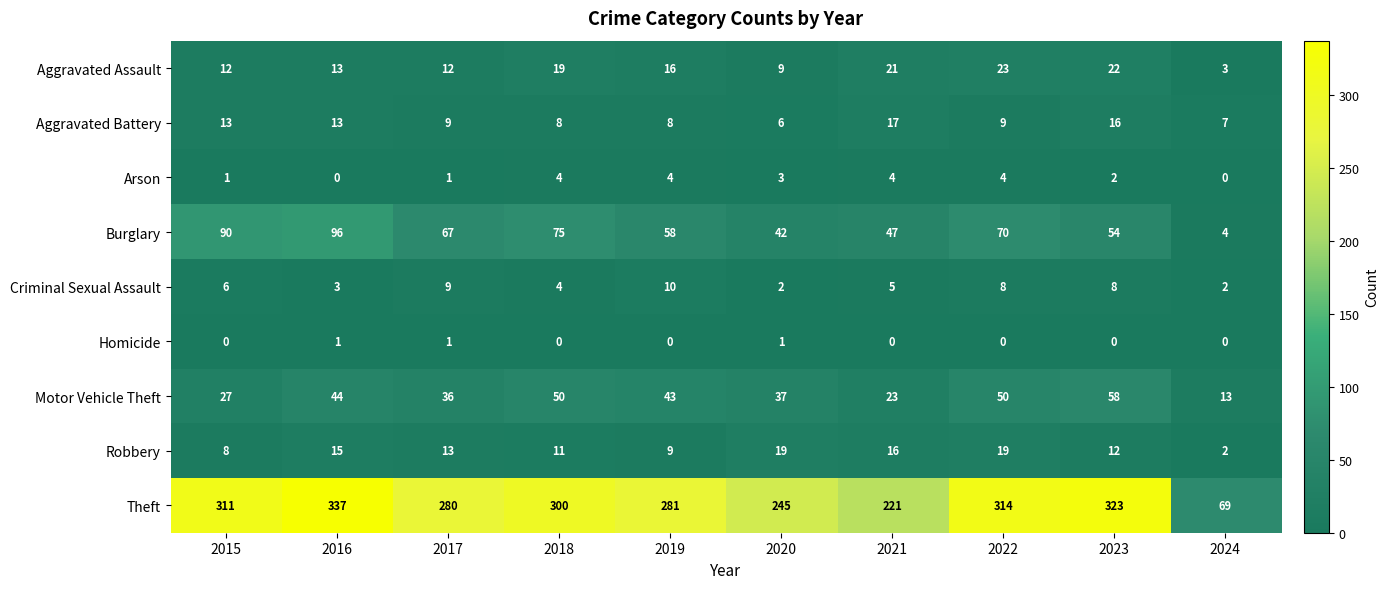

Which series changed the most between 2021 and 2023?

Theft